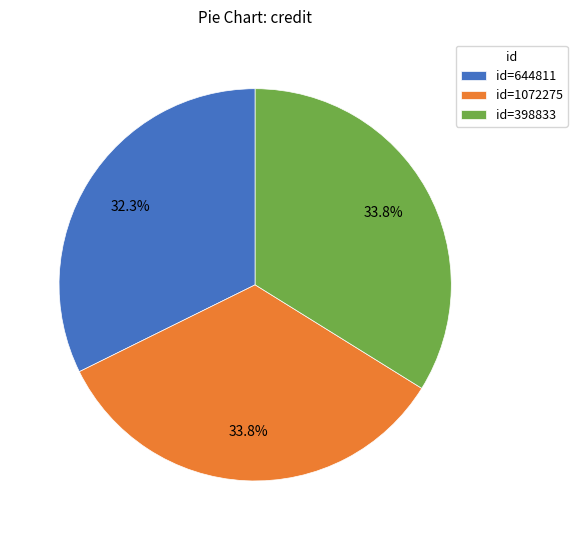

Is id=1072275 the majority of the pie?

No